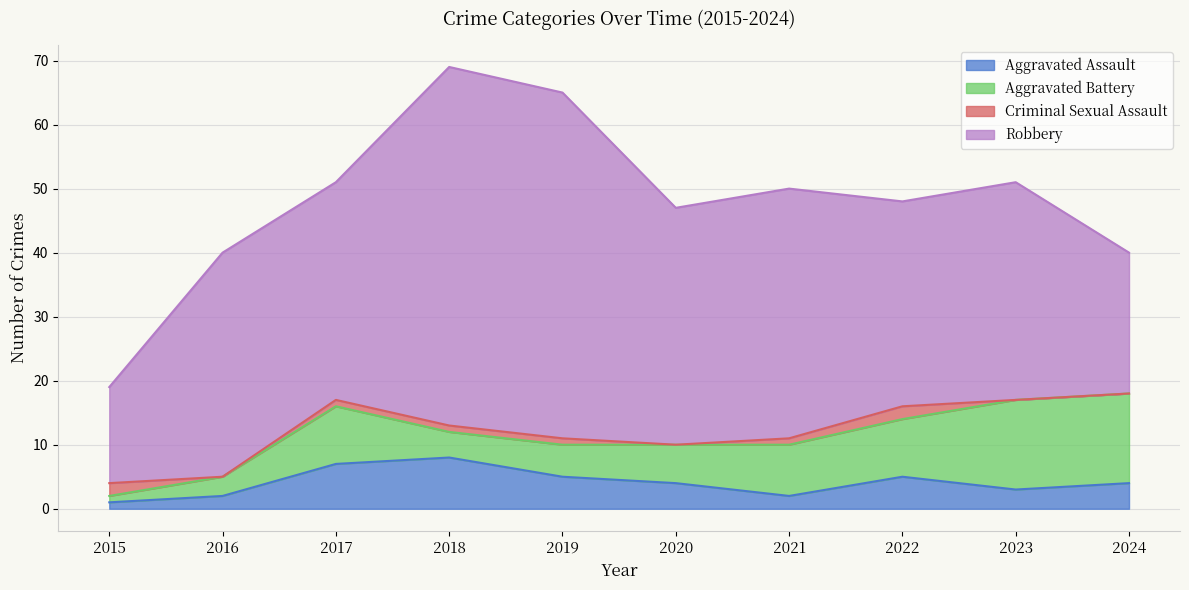

Which series ends up on top after the final intersection of Aggravated Battery and Criminal Sexual Assault?

Aggravated Battery